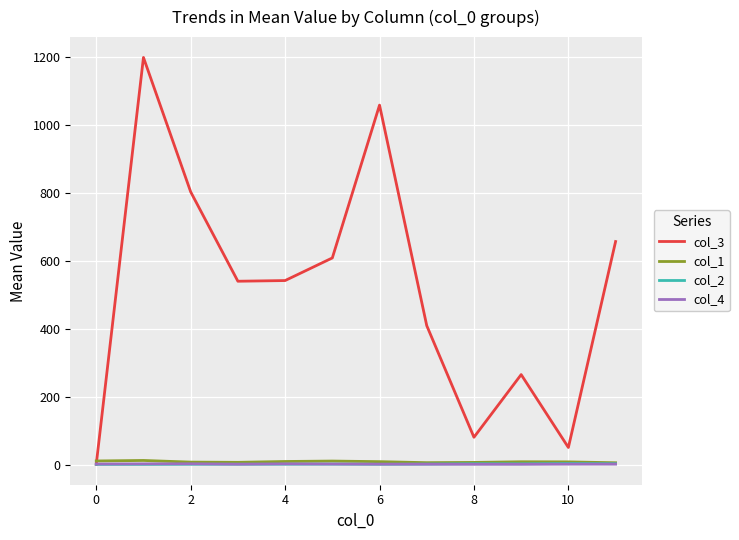

Which series has the largest total across all categories?

col_3